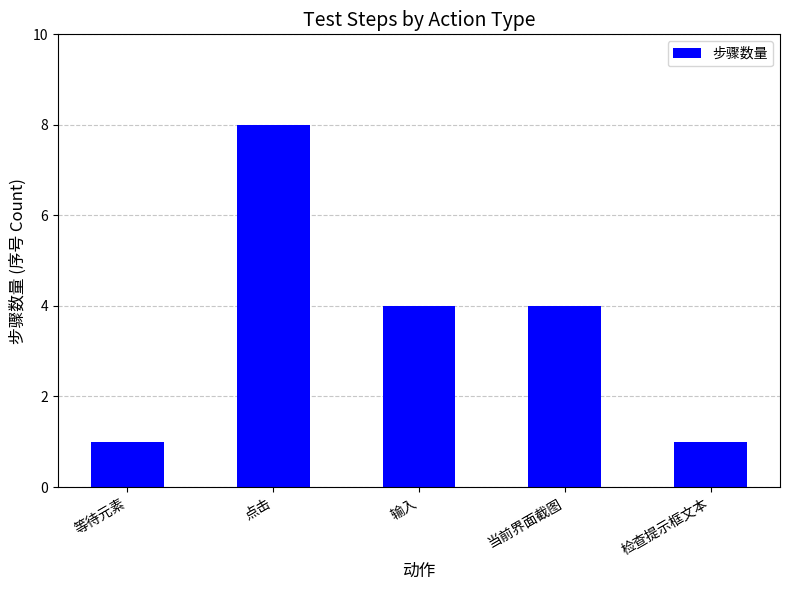

The value at 点击 is 8. True or false?

True